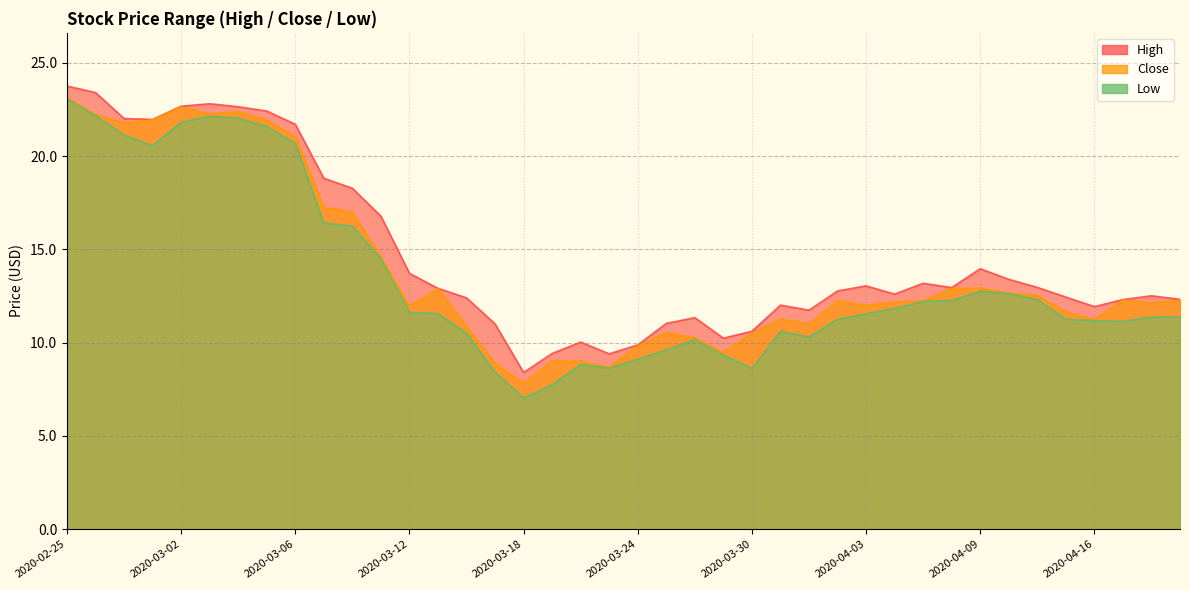

True or false: Close has more than 2 interior local peaks.

True